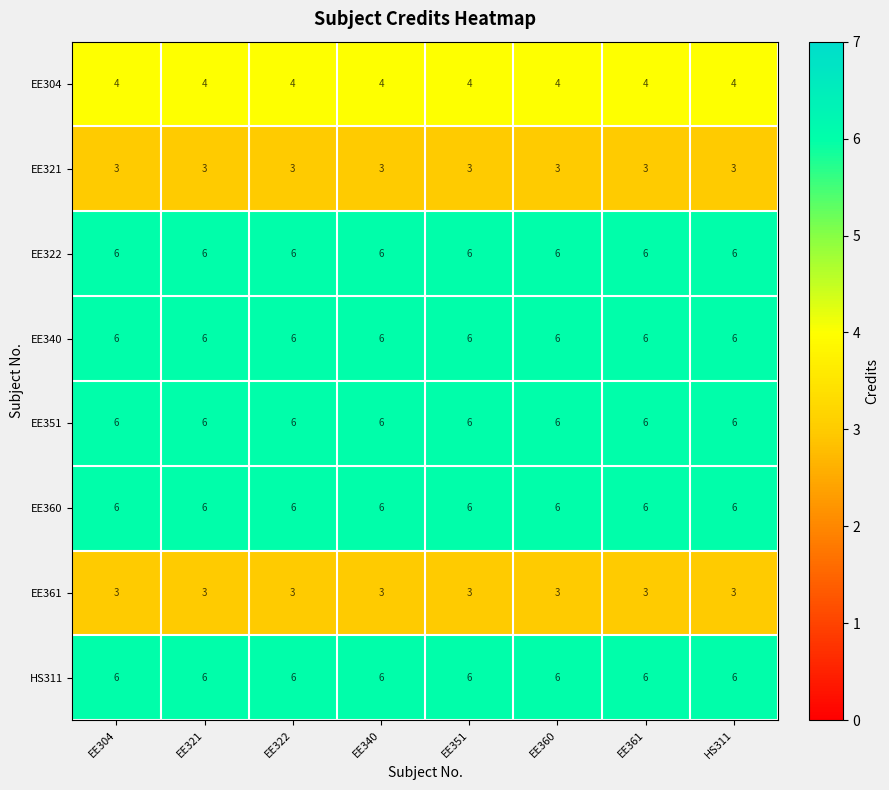

The EE340 series shows 6 at EE360. True or false?

True